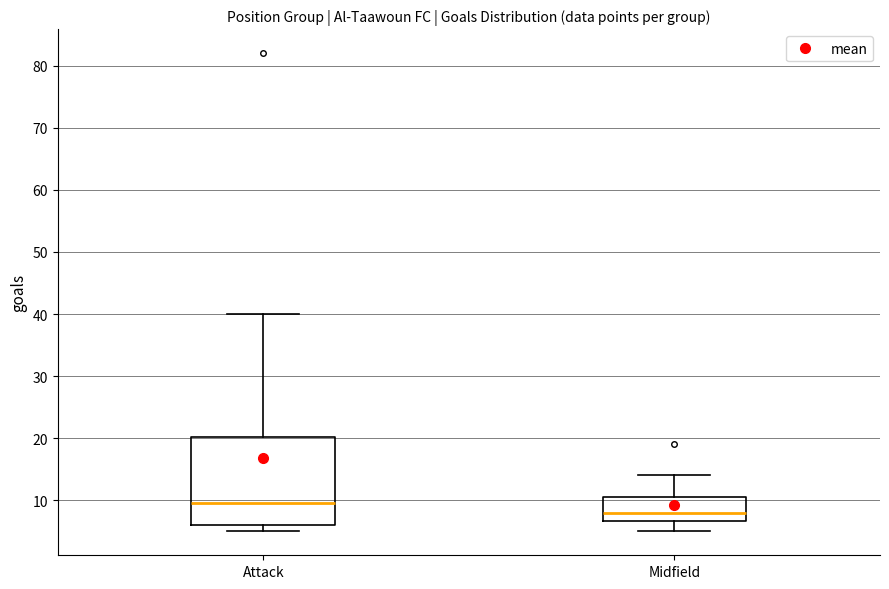

Which box has the highest median line?

Attack